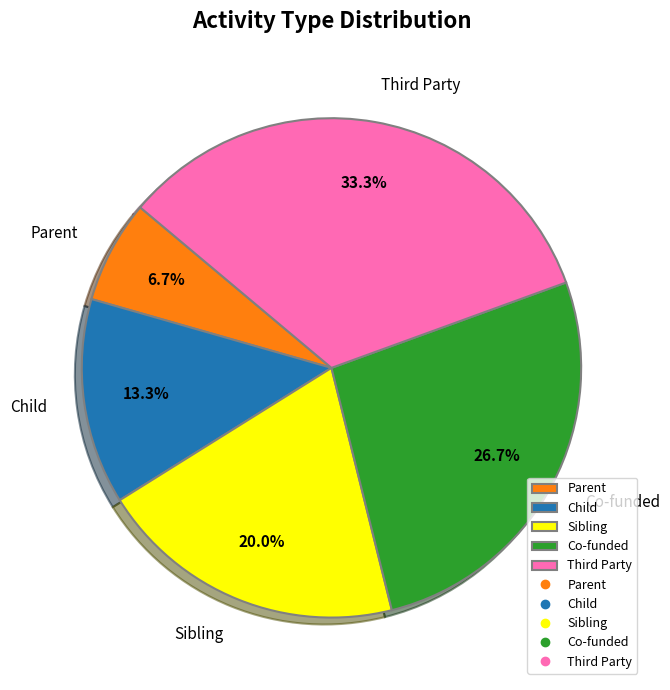

What portion of the pie excludes Parent?

93.3%